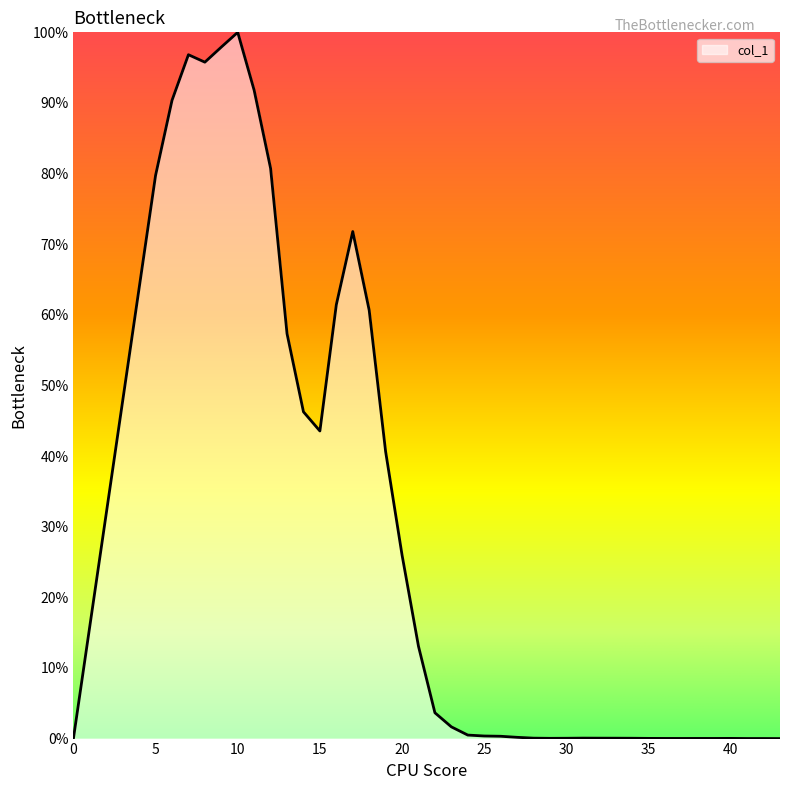

Is this an area chart (filled region under the line)?

Yes